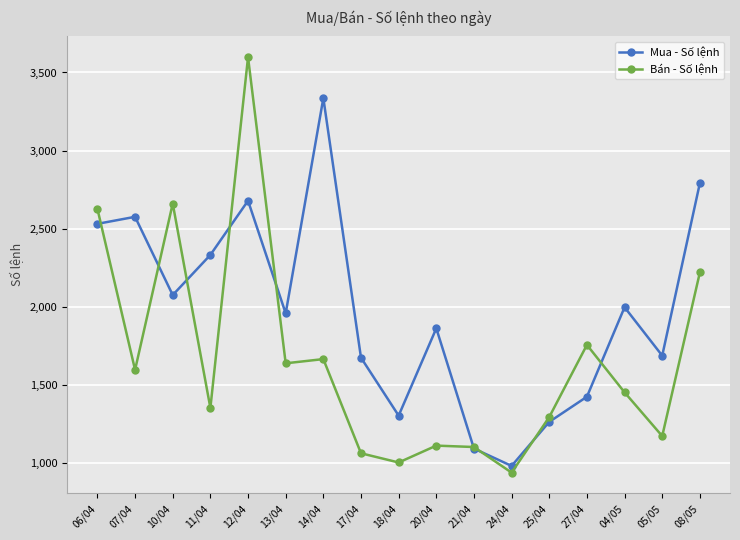

At which category does Mua - Số lệnh reach its first local valley?

10/04